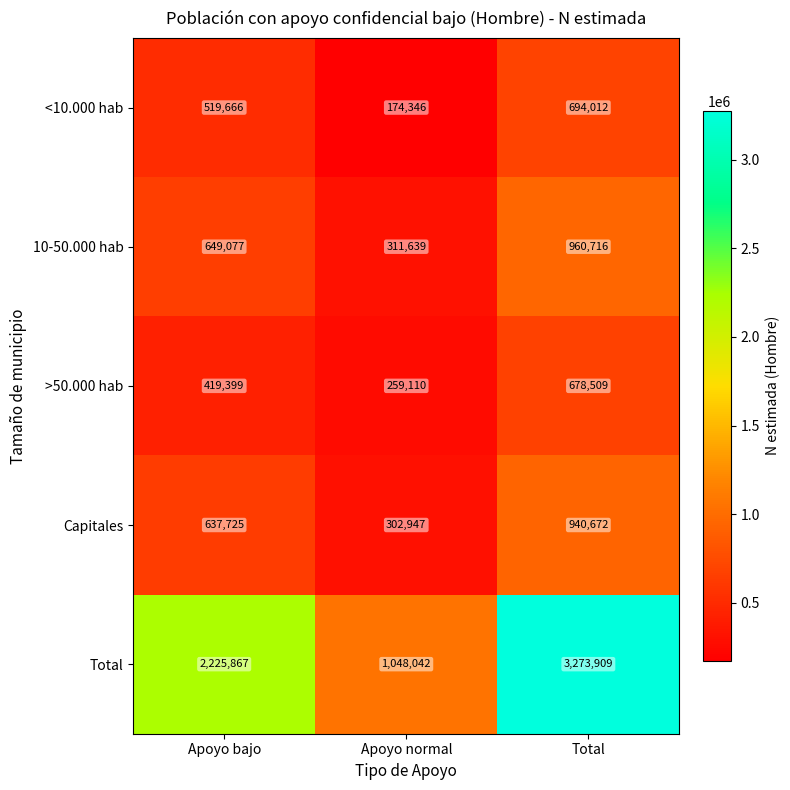

The value of 10-50.000 hab at Apoyo bajo is 649077. True or false?

True